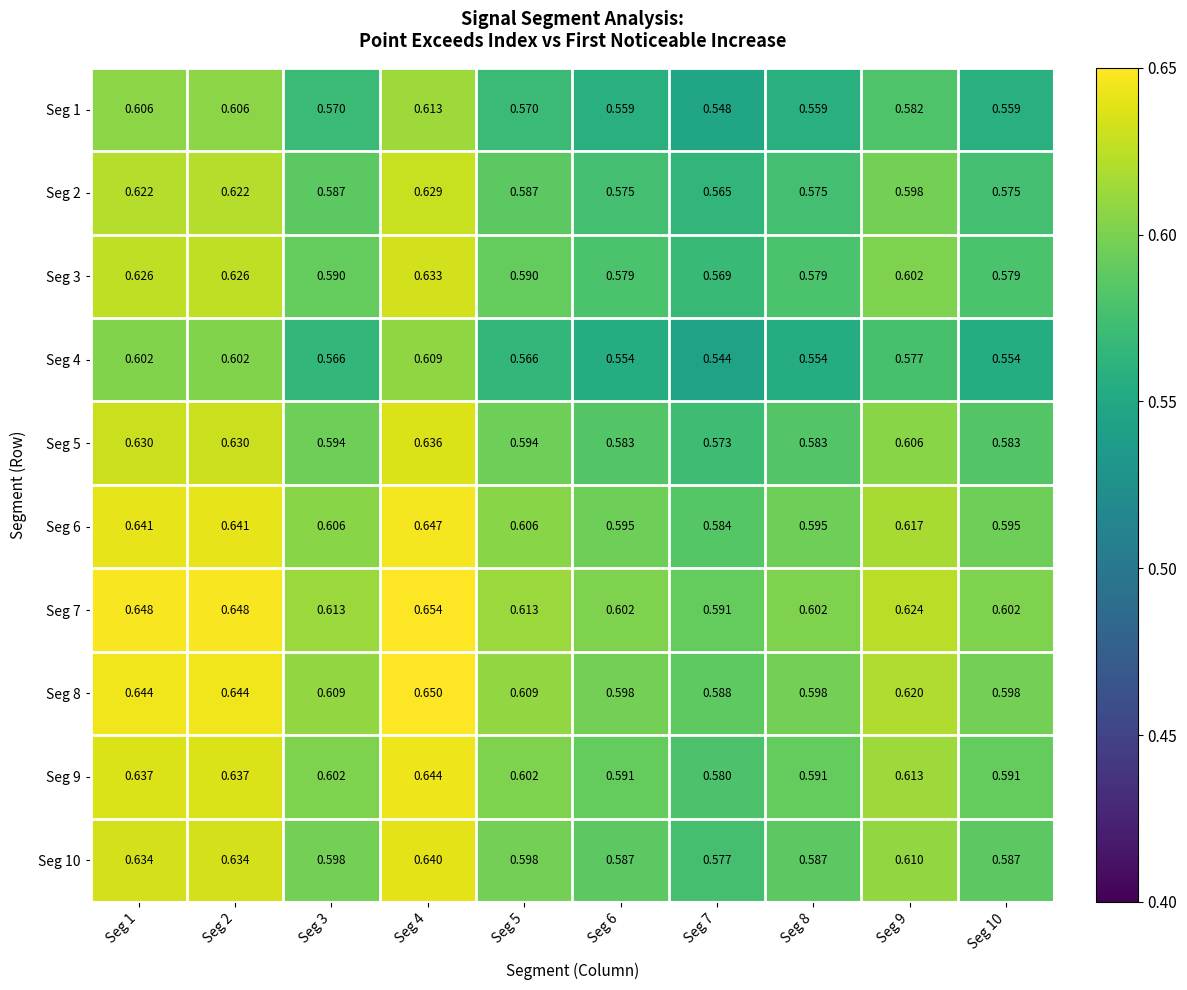

At which category is the sum across all series the highest?

Seg 4